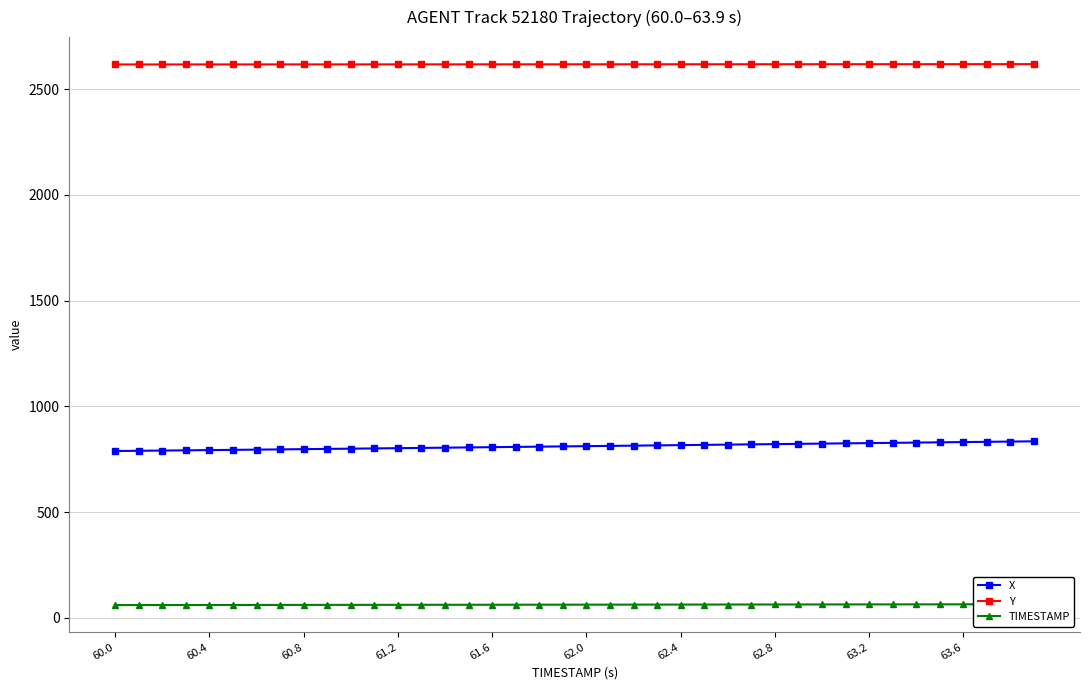

What position from the right is 35?

5